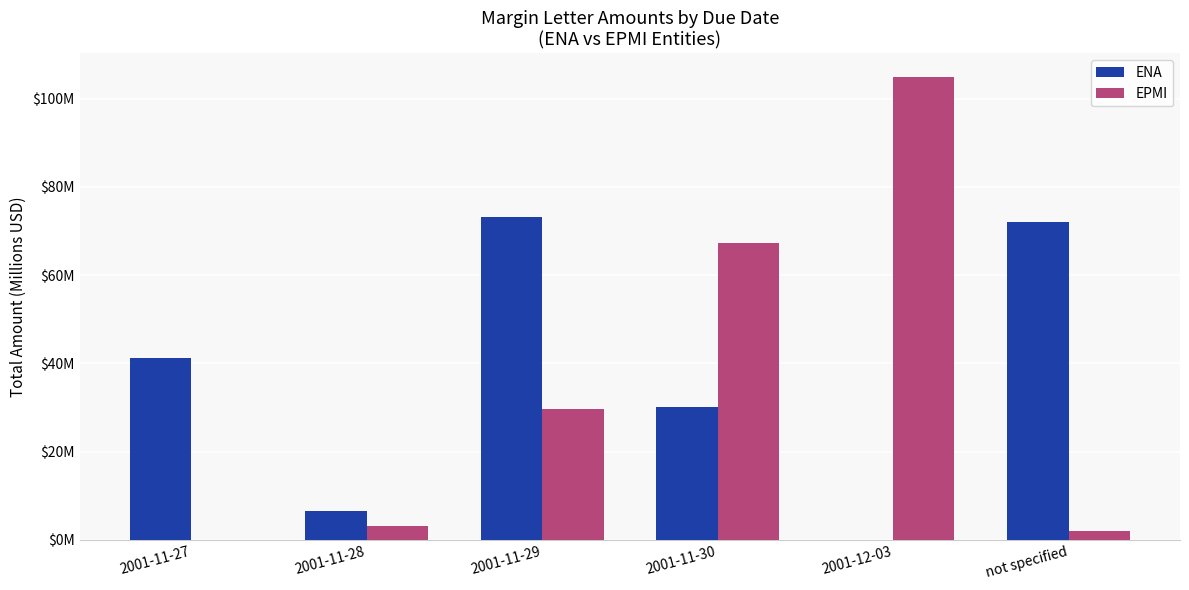

Which category has the highest value in the EPMI series?

2001-12-03